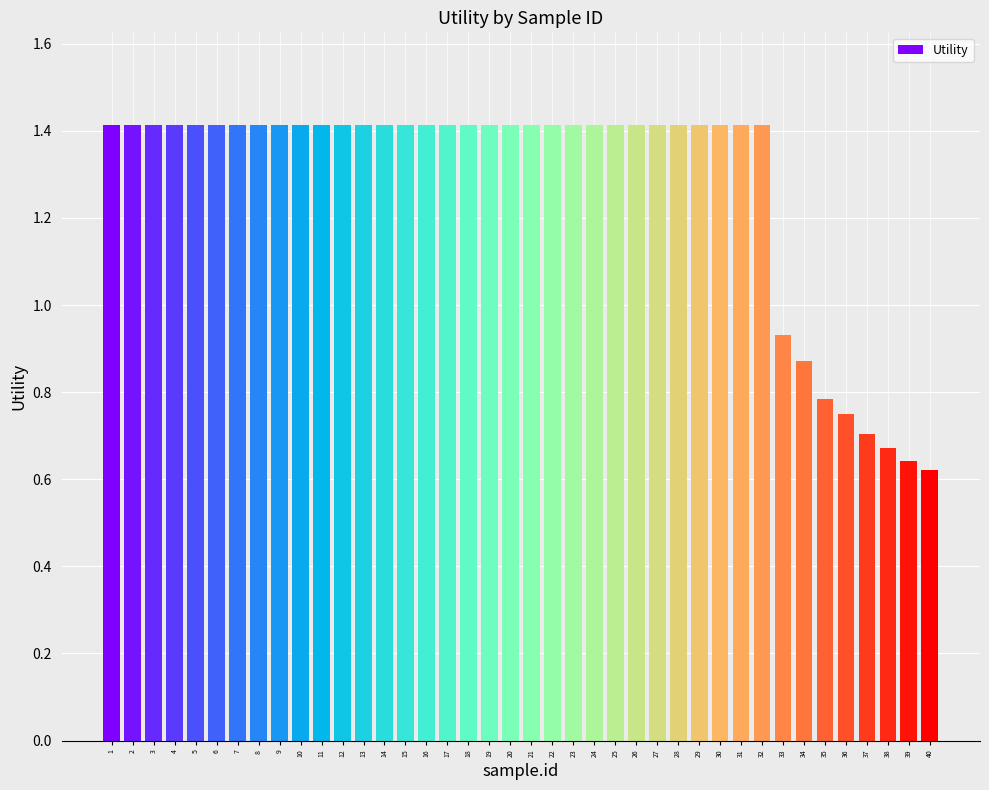

Where does the data first go above 1?

1